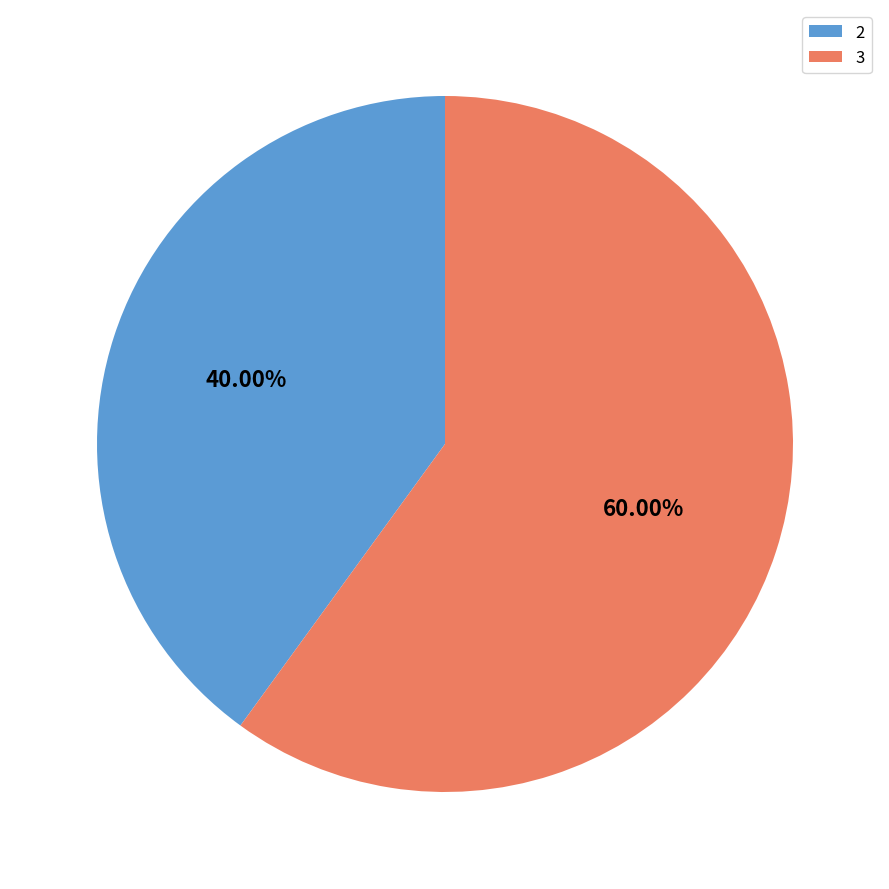

True or false: 3 accounts for 60% of the total.

True